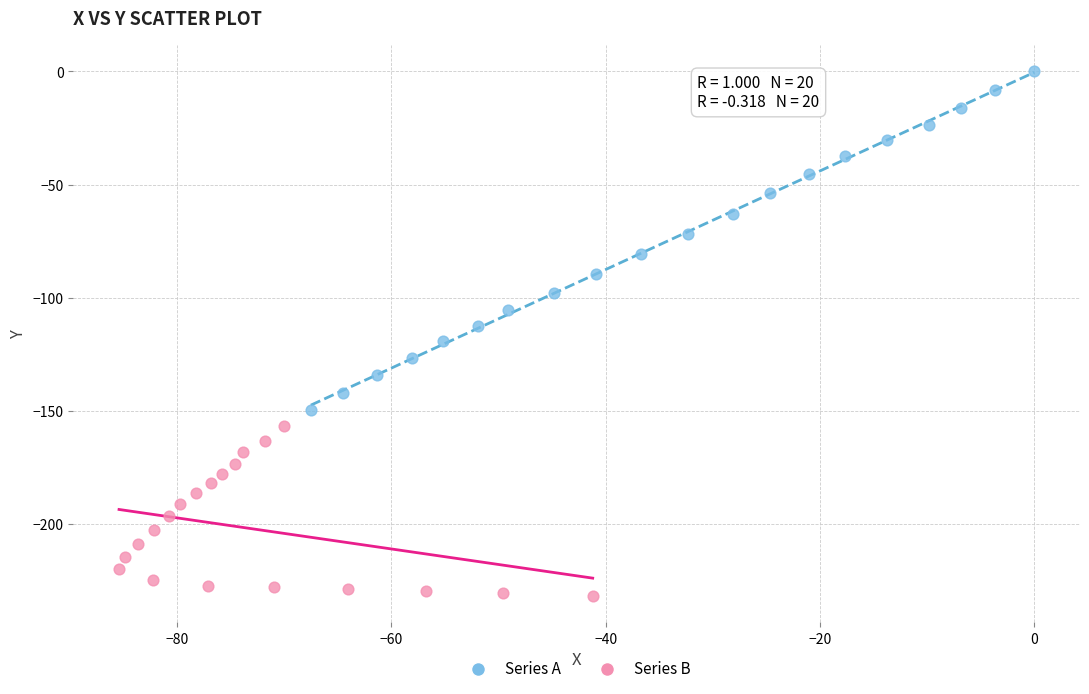

What are all the series names shown in the legend?

Series A, Series B